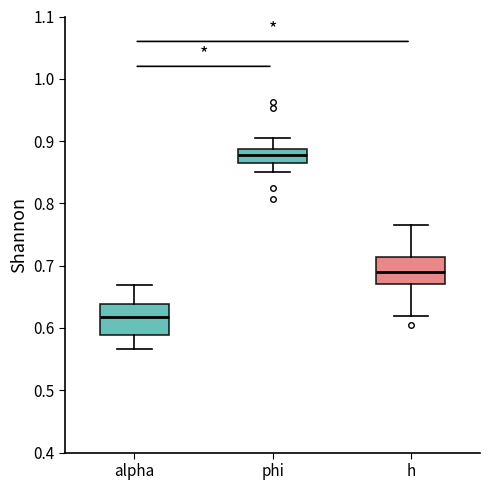

Where is the lower edge of the box for phi on the y-axis? The values are not printed on the chart, so give them approximately, as read against the axis.

0.87